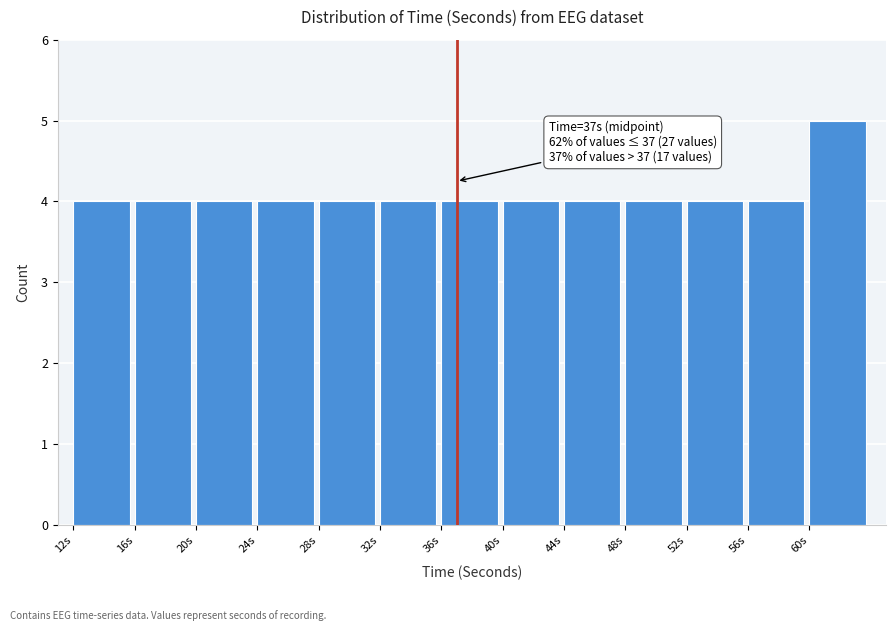

Which range on the x-axis has the tallest bar?

60 to 64